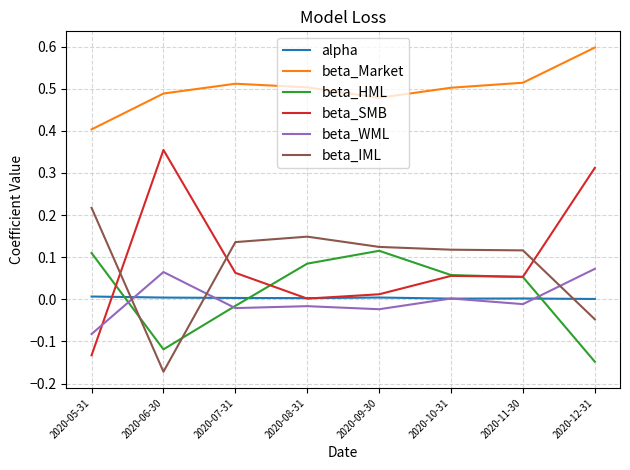

Which category has the lowest value in the beta_Market series?

2020-05-31